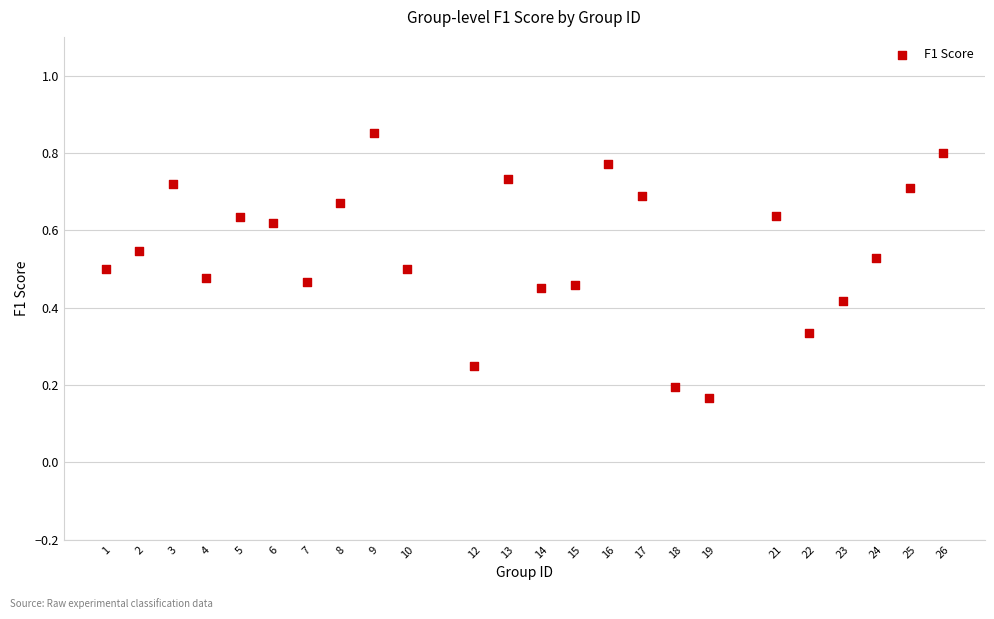

What is the range of X values (max minus min)?

25.0